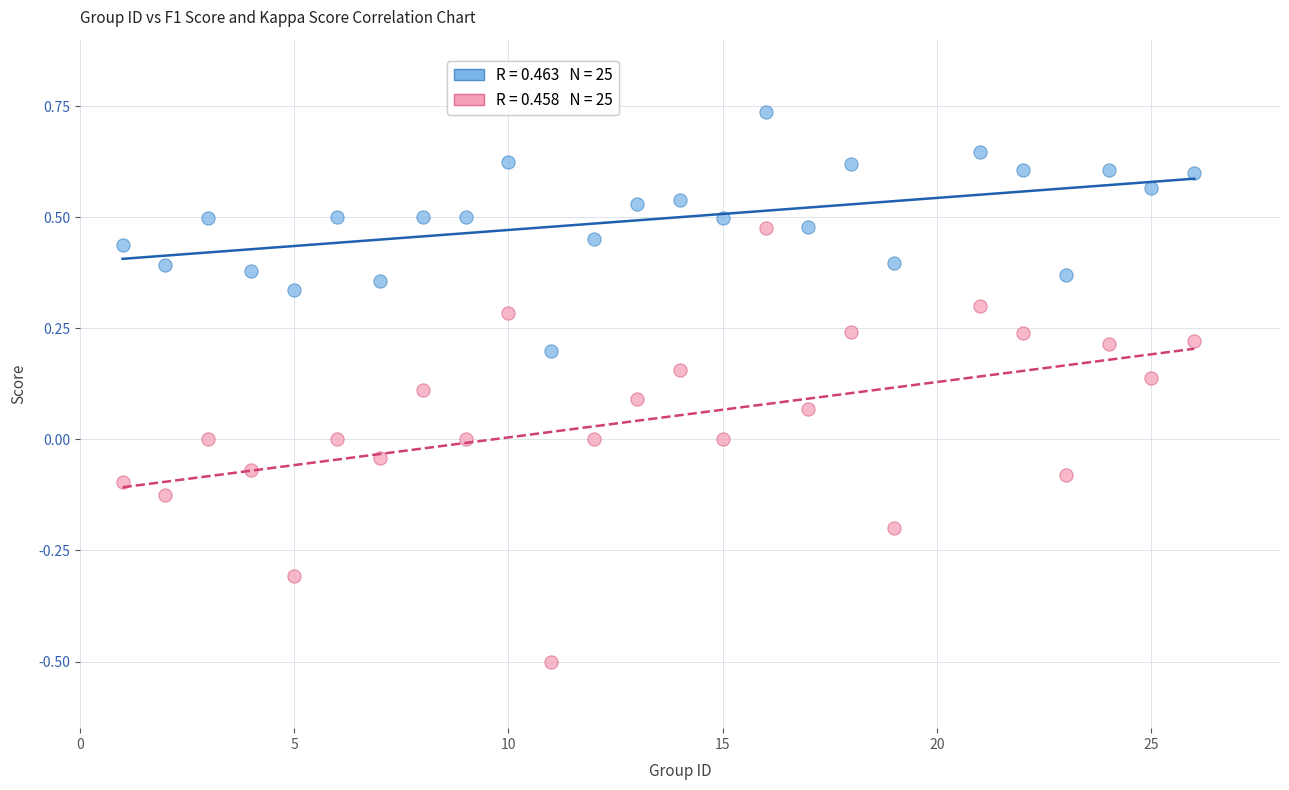

Across all data points, what is the range of X values (max minus min)?

25.0